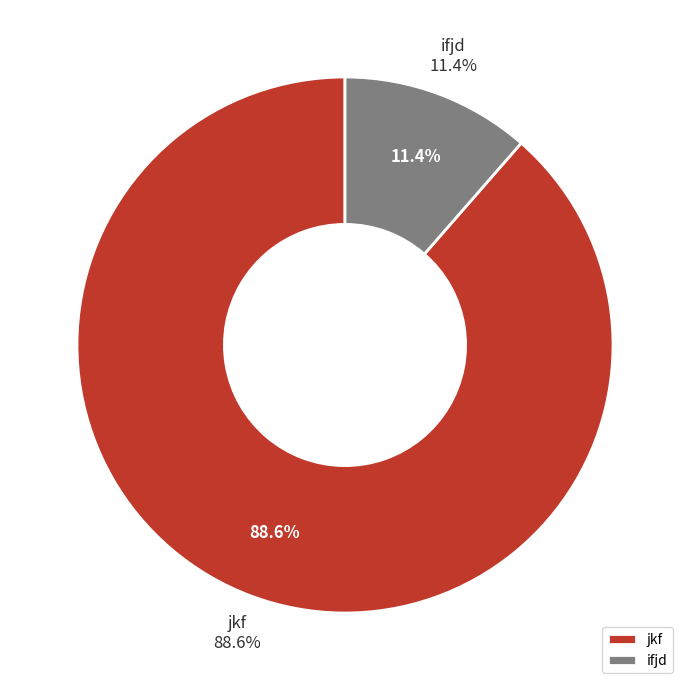

Which category has the smallest portion of the pie?

ifjd